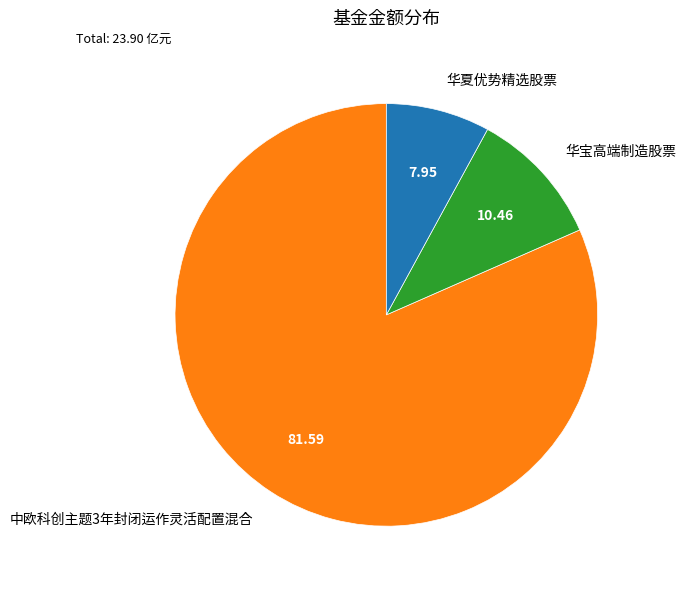

The 华宝高端制造股票 slice represents 10% of the pie. True or false?

True